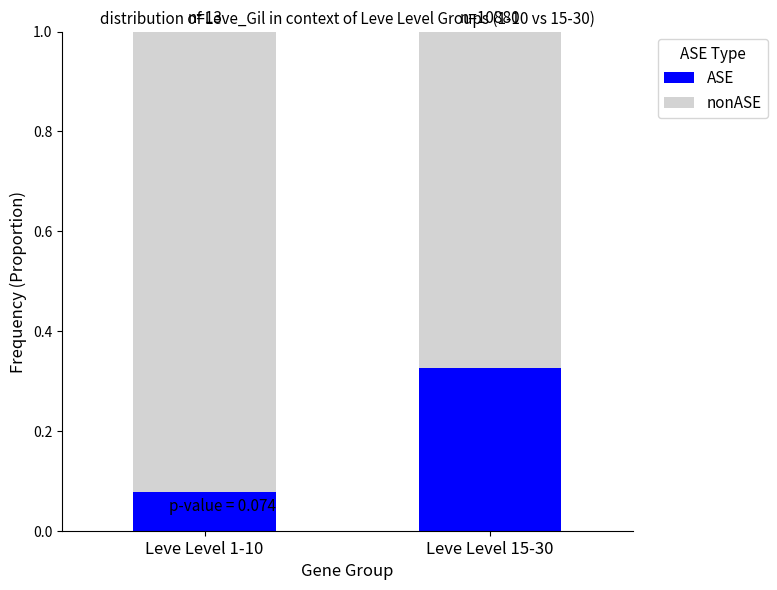

How many ASE values are between 0 and 1?

2